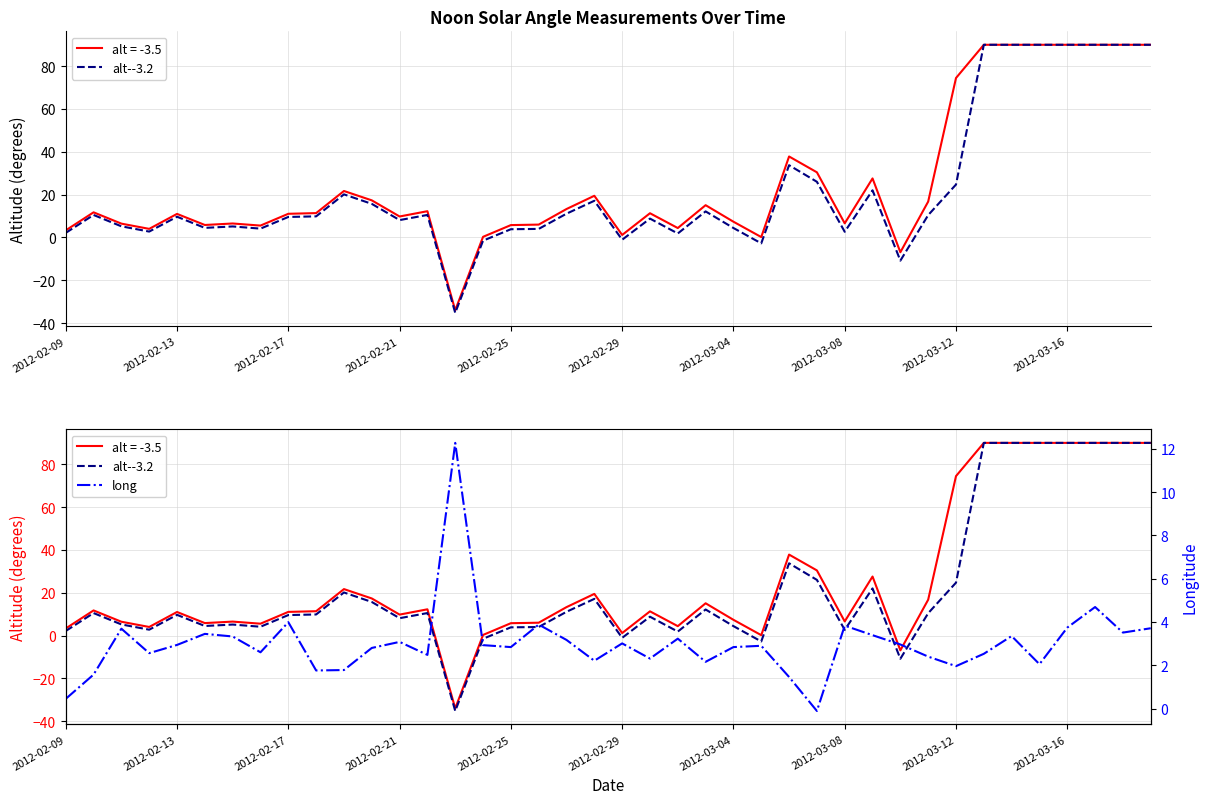

At which category does the chart reach its peak across all series?

33